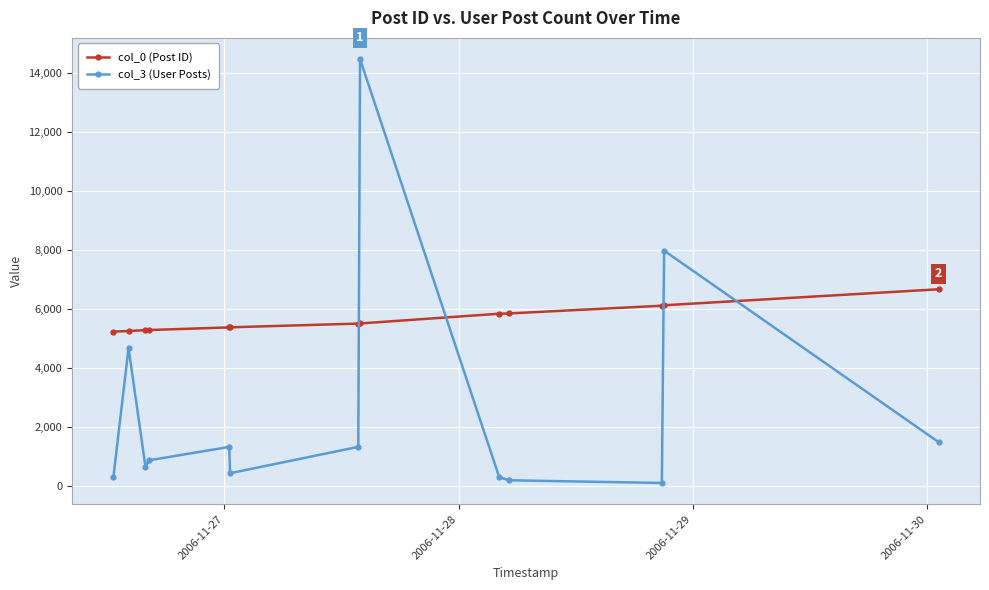

How many times do col_0 (Post ID) and col_3 (User Posts) cross each other?

4